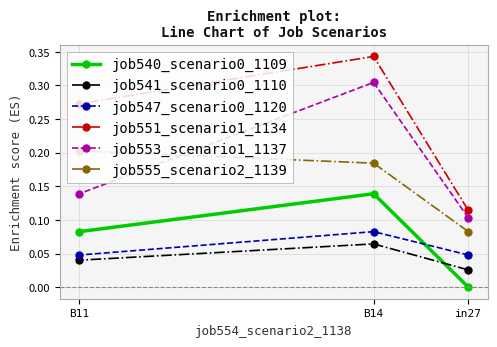

The job547_scenario0_1120 series shows 0.1 at B14. True or false?

False